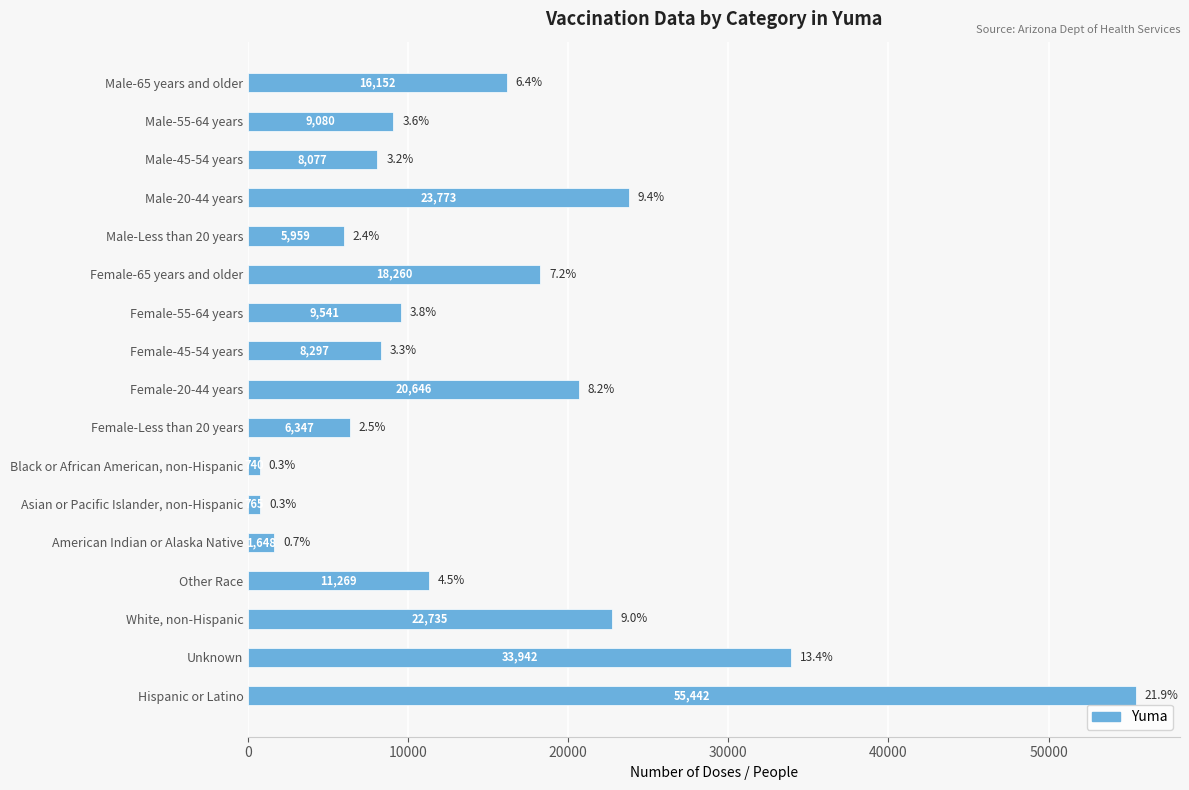

Rank the categories by value from highest to lowest.

Hispanic or Latino, Unknown, Male-20-44 years, White, non-Hispanic, Female-20-44 years, Female-65 years and older, Male-65 years and older, Other Race, Female-55-64 years, Male-55-64 years, Female-45-54 years, Male-45-54 years, Female-Less than 20 years, Male-Less than 20 years, American Indian or Alaska Native, Asian or Pacific Islander, non-Hispanic, Black or African American, non-Hispanic